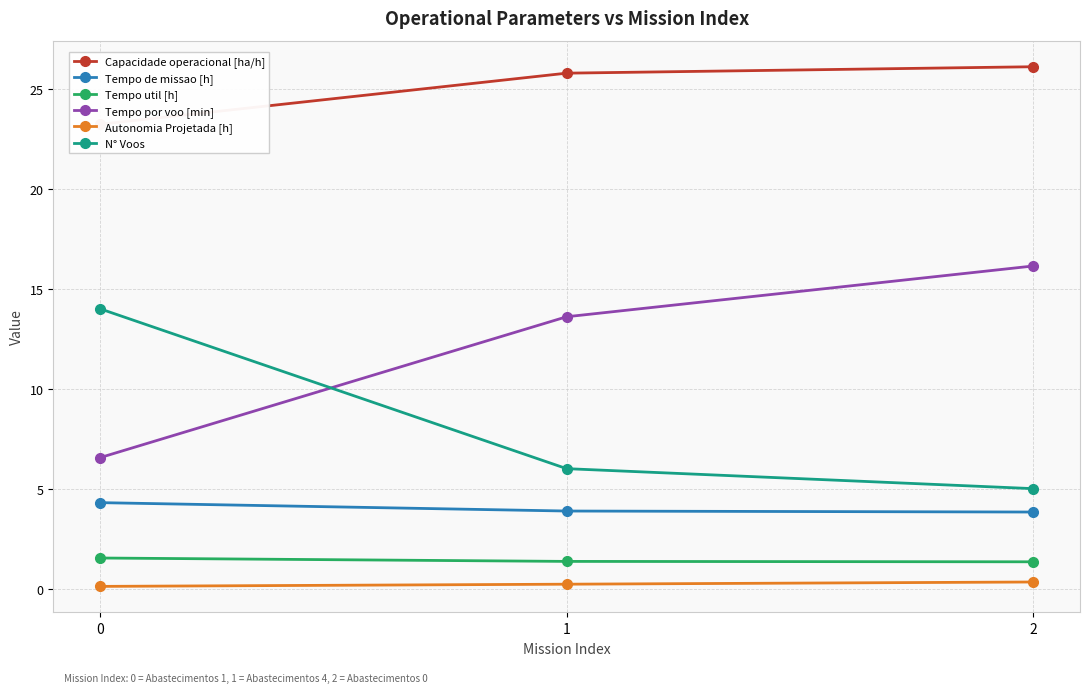

Which has a higher value, 0 or 1?

1